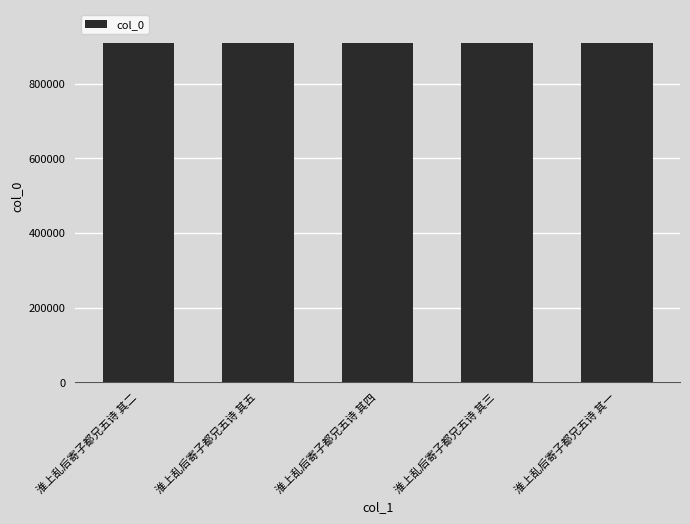

What is the sum of the values at 淮上乱后寄子都兄五诗 其五 and 淮上乱后寄子都兄五诗 其二?

1815401